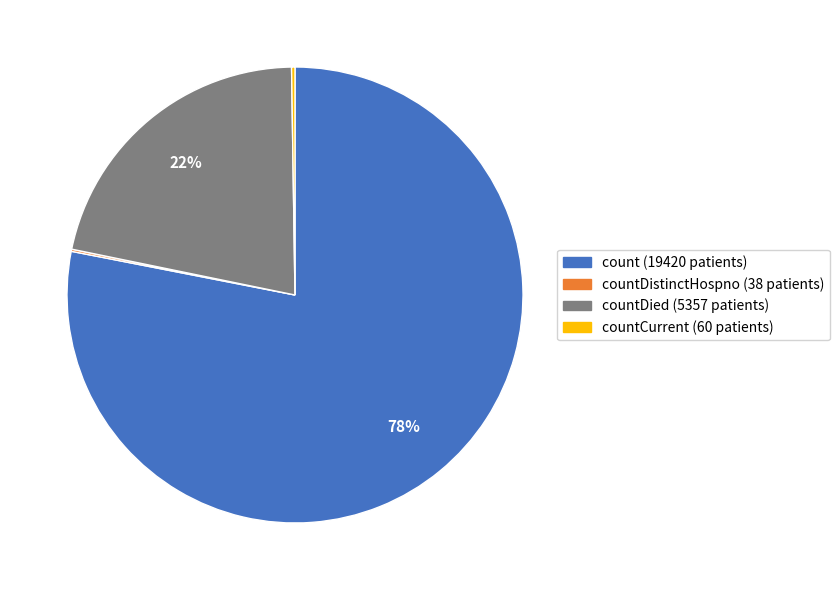

Is there a majority slice in this chart?

Yes